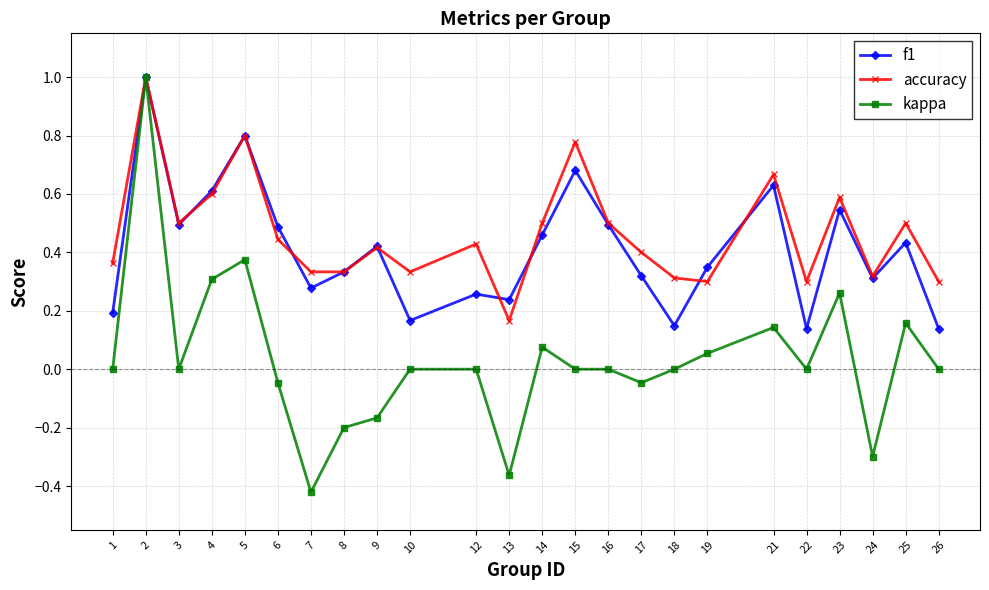

Between 12 and 25, which series saw the biggest shift?

f1